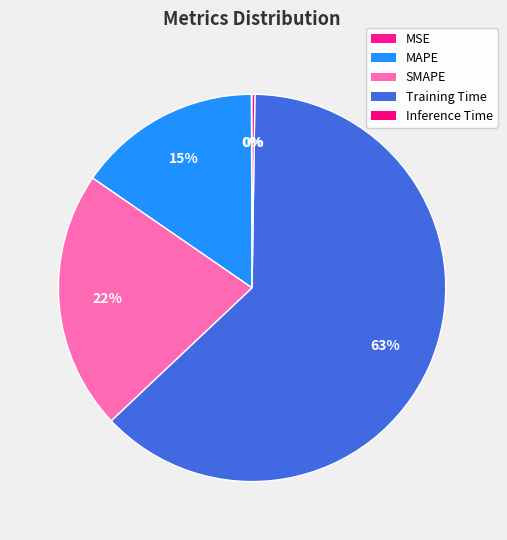

What is the smallest slice in the pie chart?

MSE